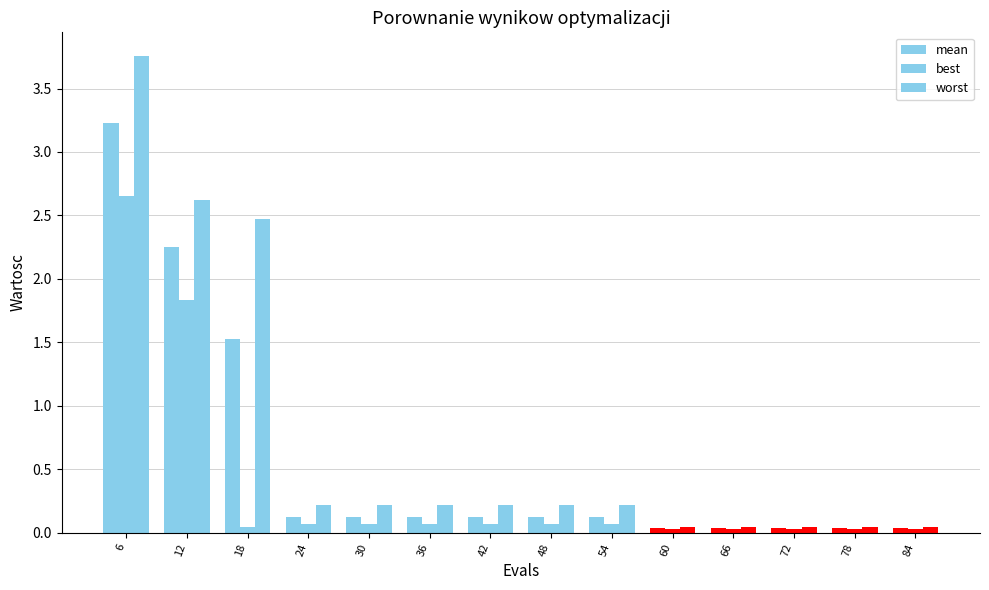

True or false: best has a value of 0.0 at 84.

False